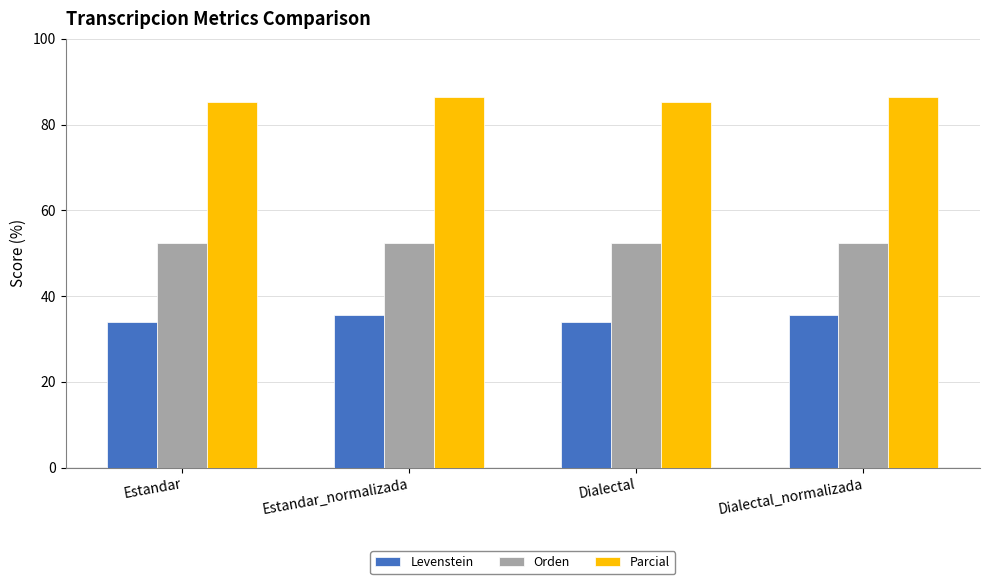

What is the difference between the Parcial values at Estandar and Dialectal_normalizada?

1.1